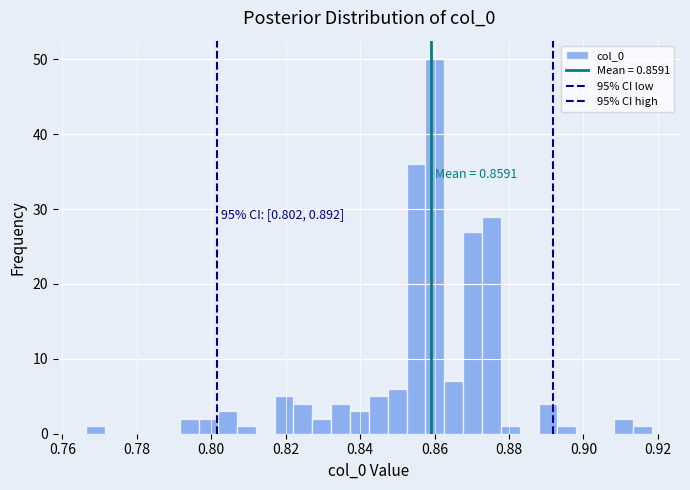

Read against the x-axis, roughly where is the centre of the tallest bar?

0.860